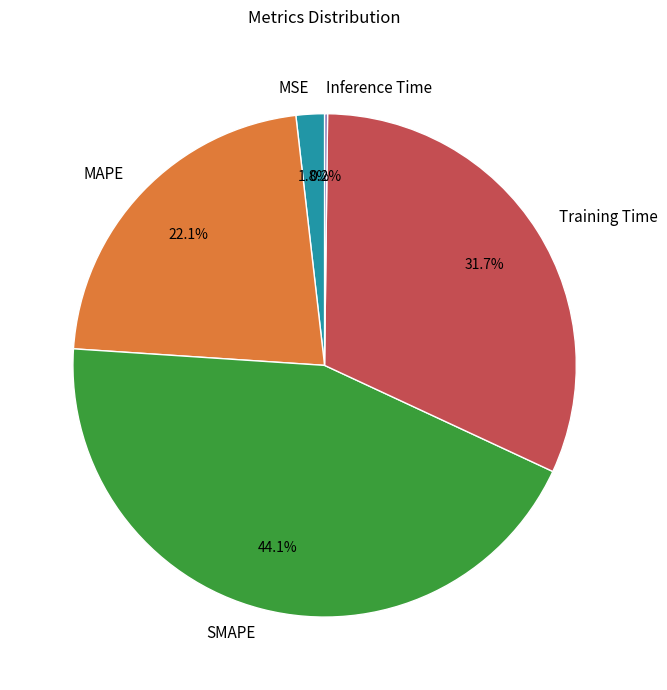

Does MSE represent more than half of the total?

No